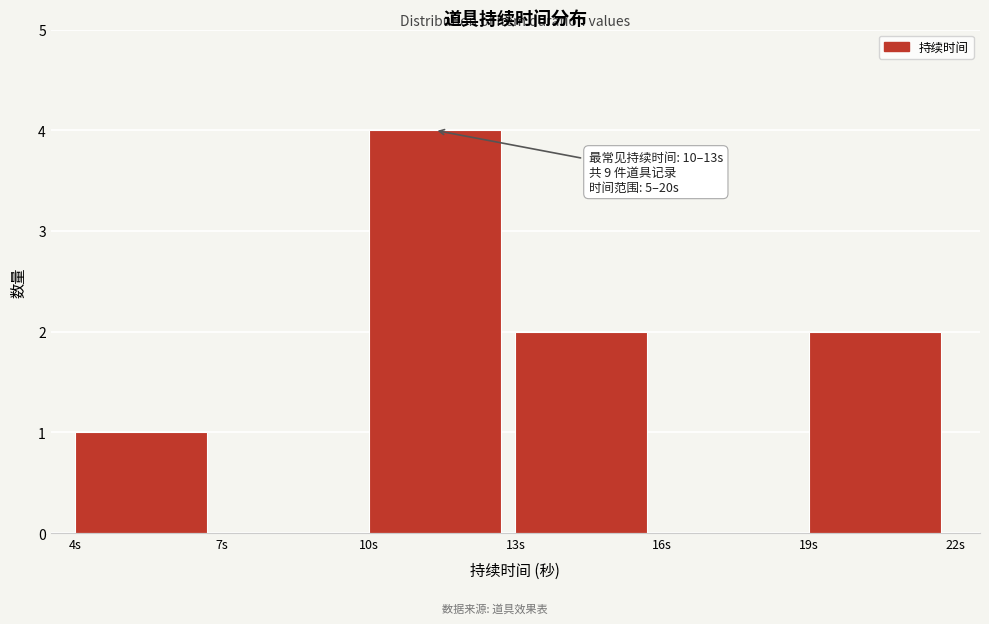

Over which range of the x-axis is the bar tallest?

10 to 13